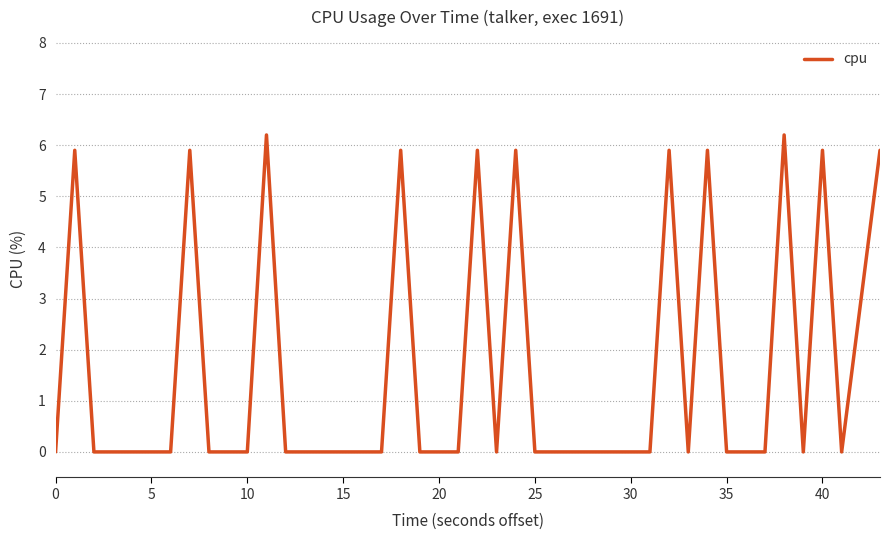

Reading left to right, transcribe all the data shown in this chart.

0.0	5.9	0.0	0.0	0.0	0.0	5.9	0.0	0.0	0.0	6.2	0.0	0.0	0.0	0.0	0.0	5.9	0.0	0.0	0.0	5.9	0.0	5.9	0.0	0.0	0.0	0.0	0.0	0.0	5.9	0.0	5.9	0.0	0.0	0.0	6.2	0.0	5.9	0.0	5.9